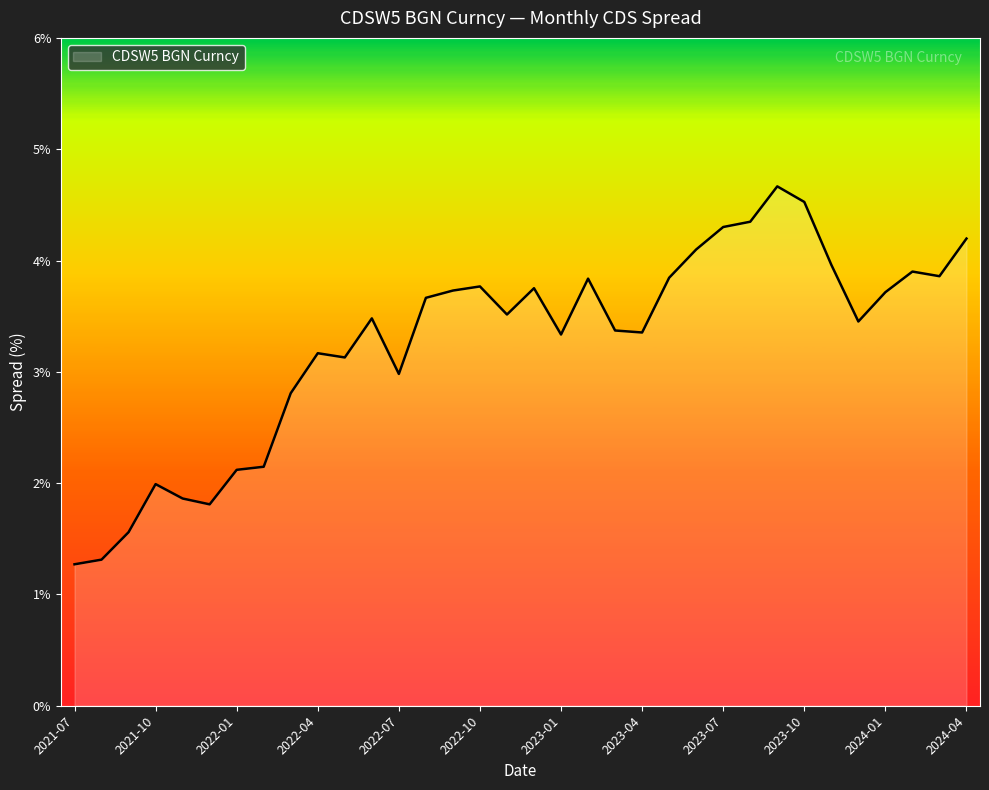

What is the difference between the maximum and minimum values?

3.4